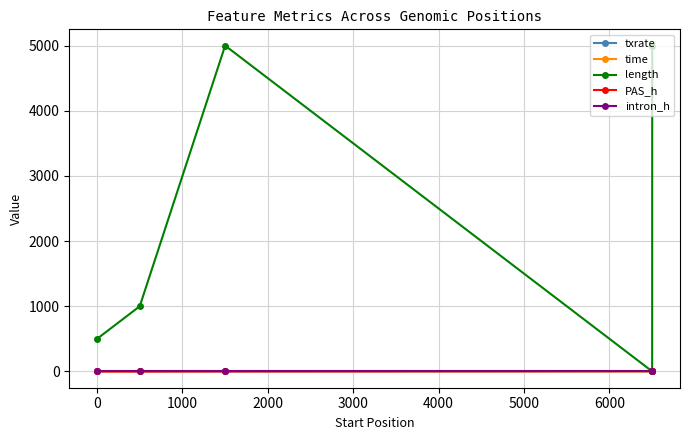

Which series has the largest range (max minus min)?

length